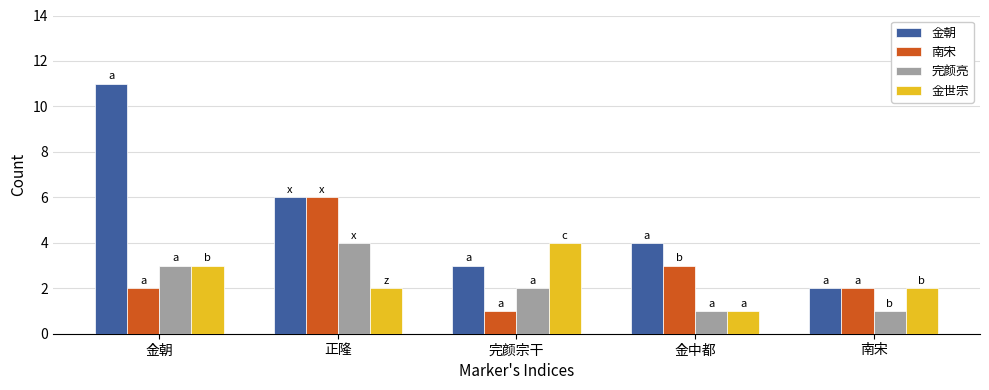

Between 金中都 and 南宋, which series saw the biggest shift?

金朝